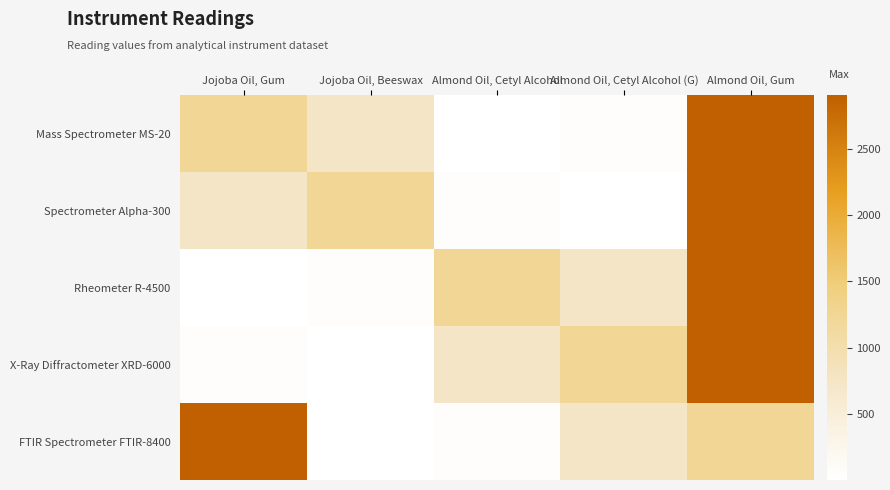

How many distinct data groups are displayed?

5